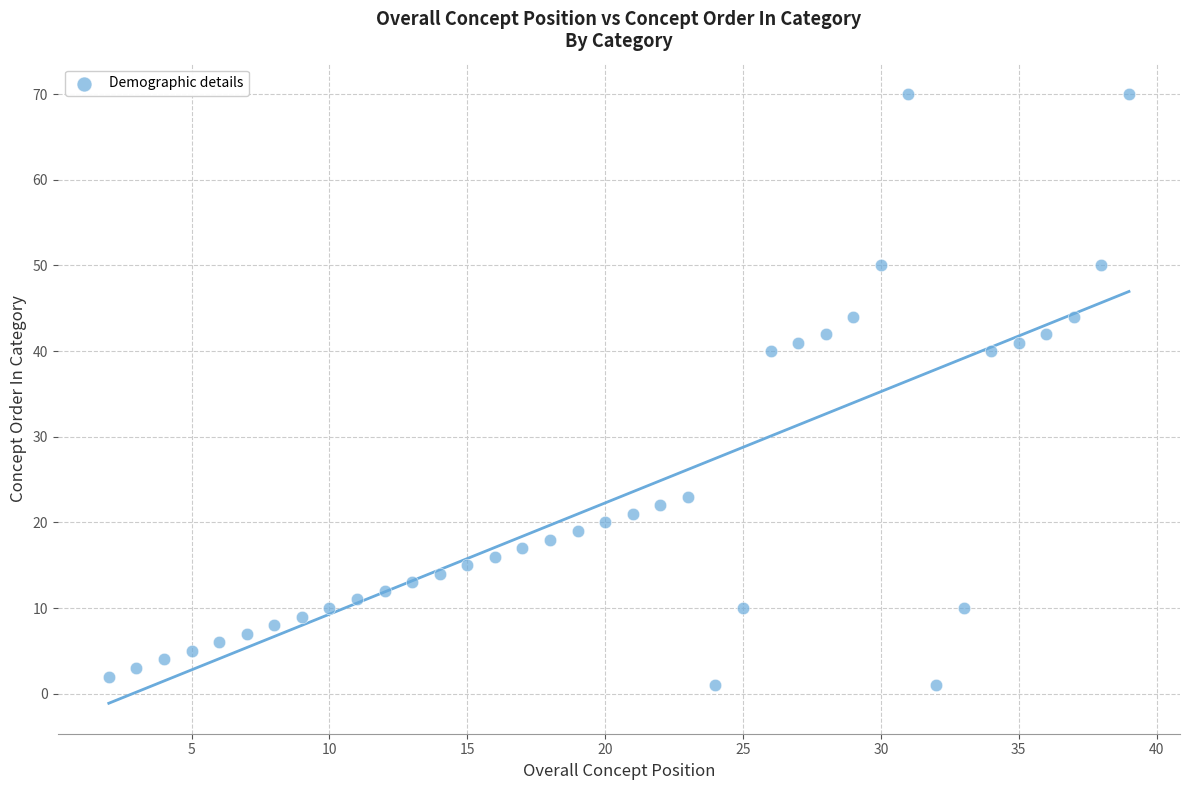

What is the range of Y values (max minus min)?

69